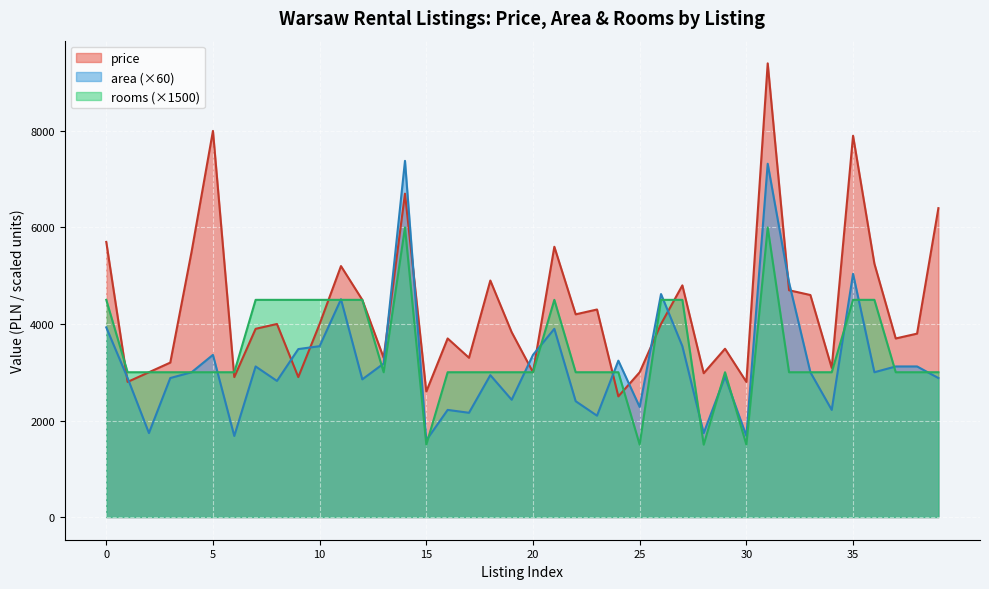

How many distinct data groups are displayed?

3